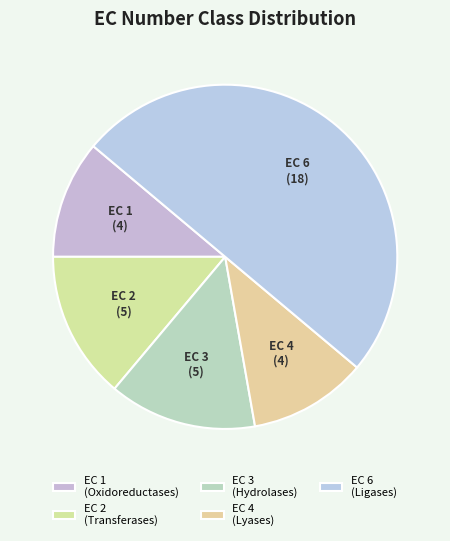

How many slices are in this pie chart?

5